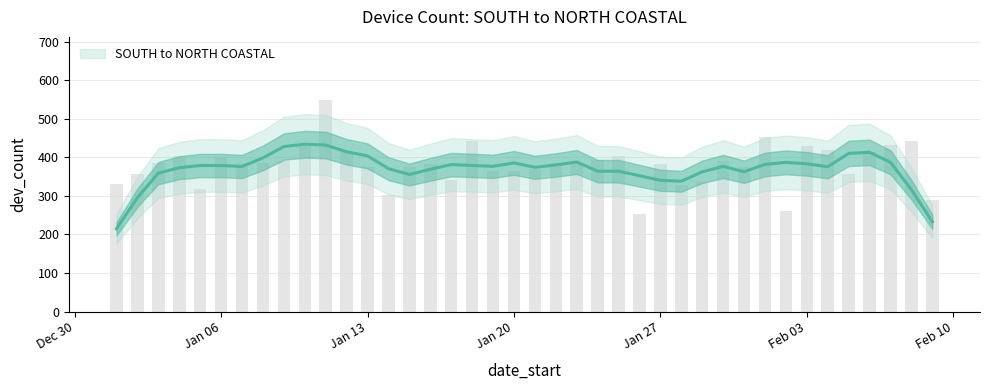

Does the chart contain any negative values?

No